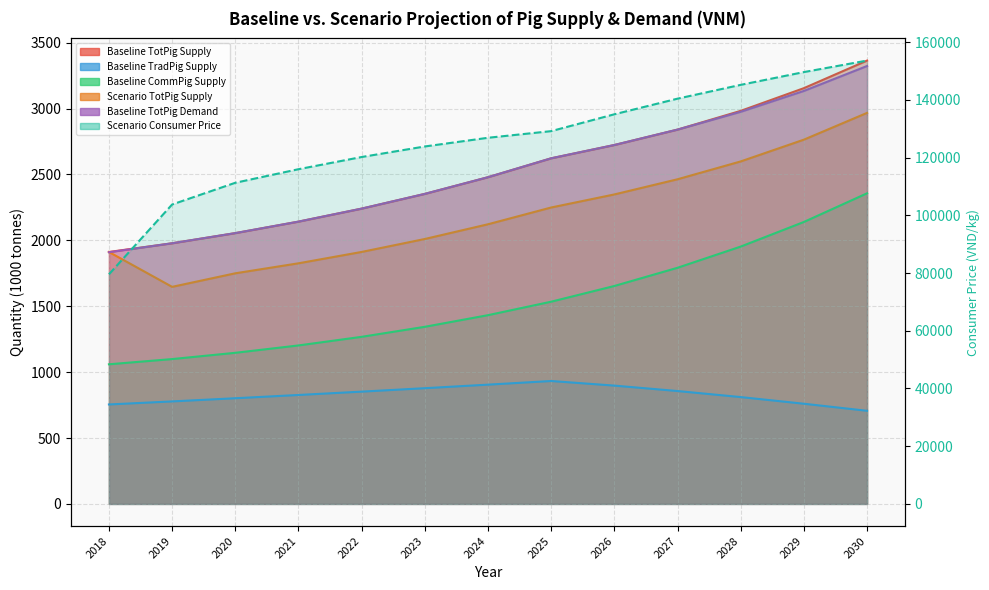

Reading left to right, transcribe all the data shown in this chart.

Baseline TotPig Supply: 1911.8	1977.8	2054.9	2142.1	2240.8	2352.6	2479.2	2622.7	2723.5	2840.4	2982.7	3154.9	3364.3
Baseline TradPig Supply: 754.6	777.7	801.8	826.5	851.9	878.1	904.9	932.5	897.6	856.5	810.6	760.1	706.5
Baseline CommPig Supply: 1059.4	1099.0	1146.6	1202.5	1267.8	1343.9	1432.2	1534.4	1653.7	1791.9	1952.7	2139.5	2357.0
Scenario TotPig Supply: 1911.8	1647.1	1749.9	1825.8	1912.0	2010.3	2122.0	2249.3	2348.4	2463.5	2598.9	2764.1	2967.2
Baseline TotPig Demand: 1909.8	1977.8	2054.9	2142.1	2240.8	2352.6	2479.2	2622.7	2723.5	2840.4	2975.6	3133.9	3323.1
Scenario Consumer Price: 79574.6	103779.9	111305.4	116007.9	120234.4	123890.9	126901.4	129204.8	135045.3	140460.0	145245.9	149672.5	153663.9